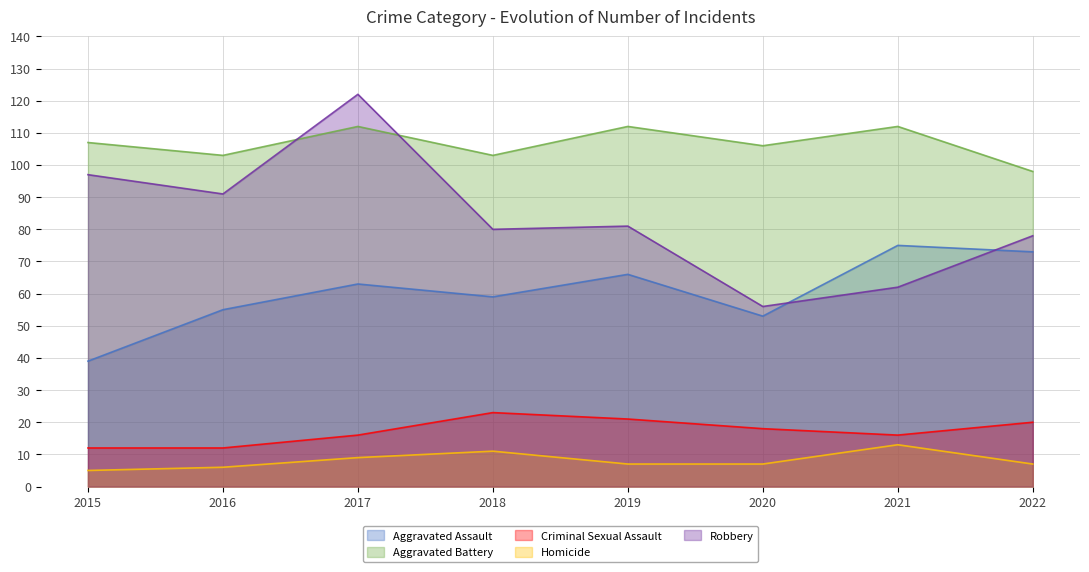

At which category is the sum across all series the highest?

2017